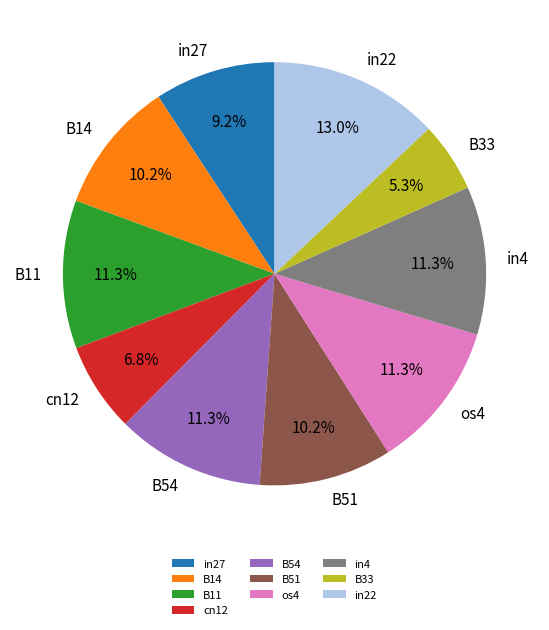

What portion of the pie excludes B54?

88.7%